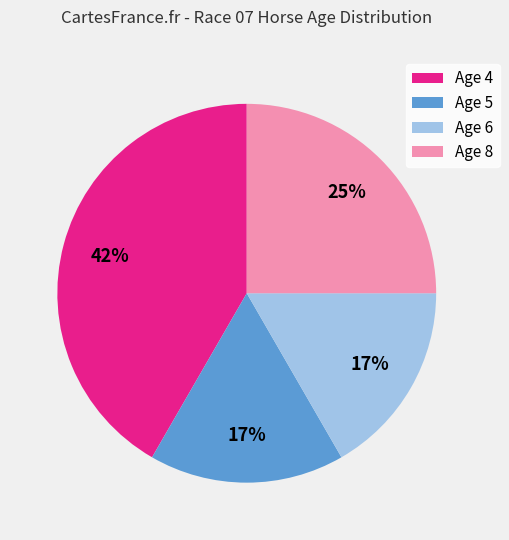

To the nearest percent, what is the average slice percentage?

25%